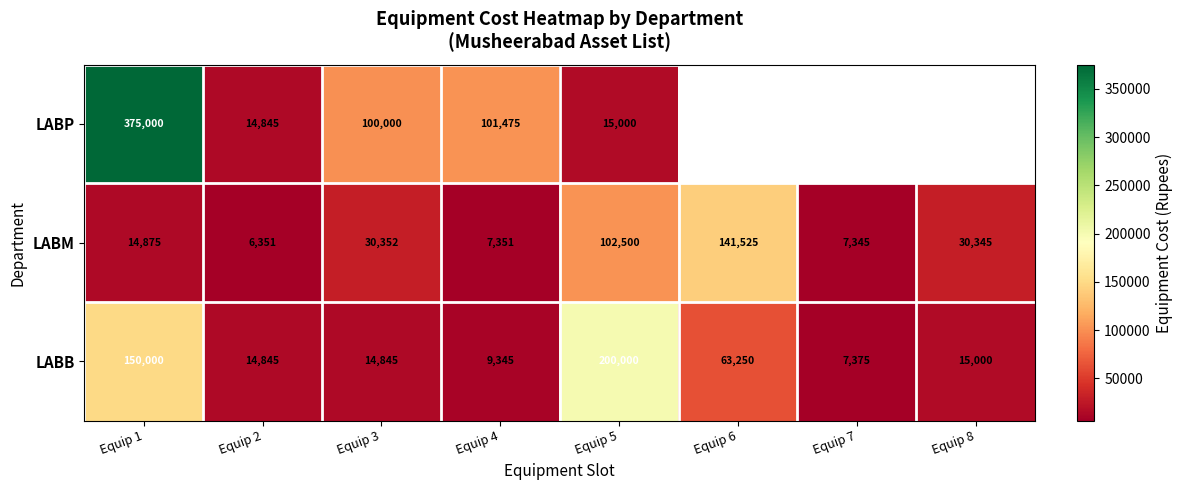

What is the lowest value of the LABB series?

7375